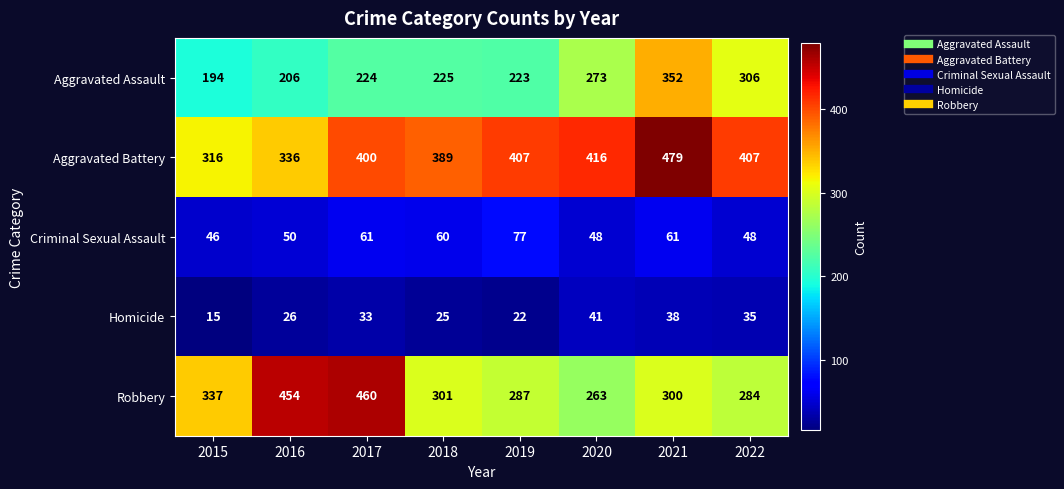

What is the spread (max minus min) of values at 2015?

322